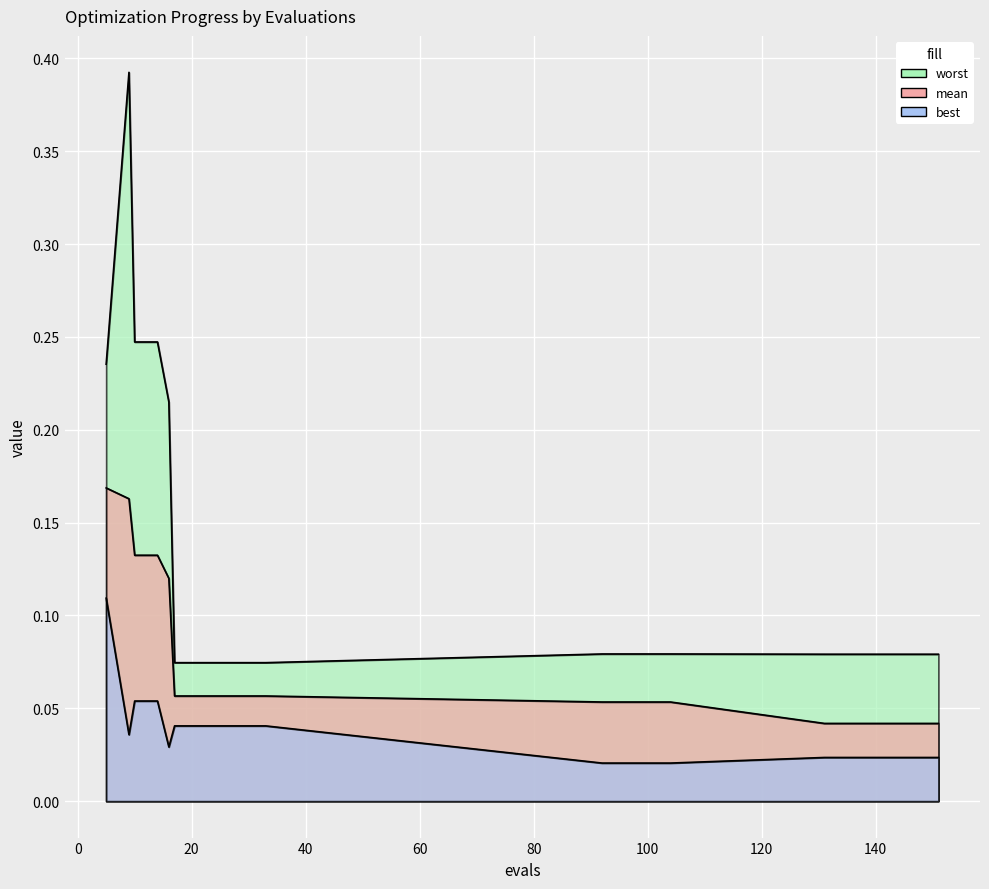

At which label does mean reach its minimum?

131